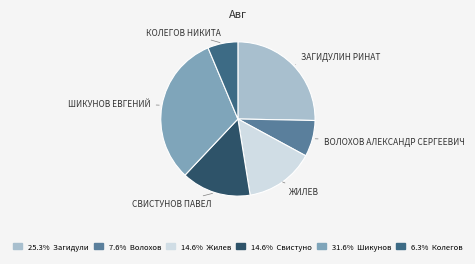

How many slices are in this pie chart?

6